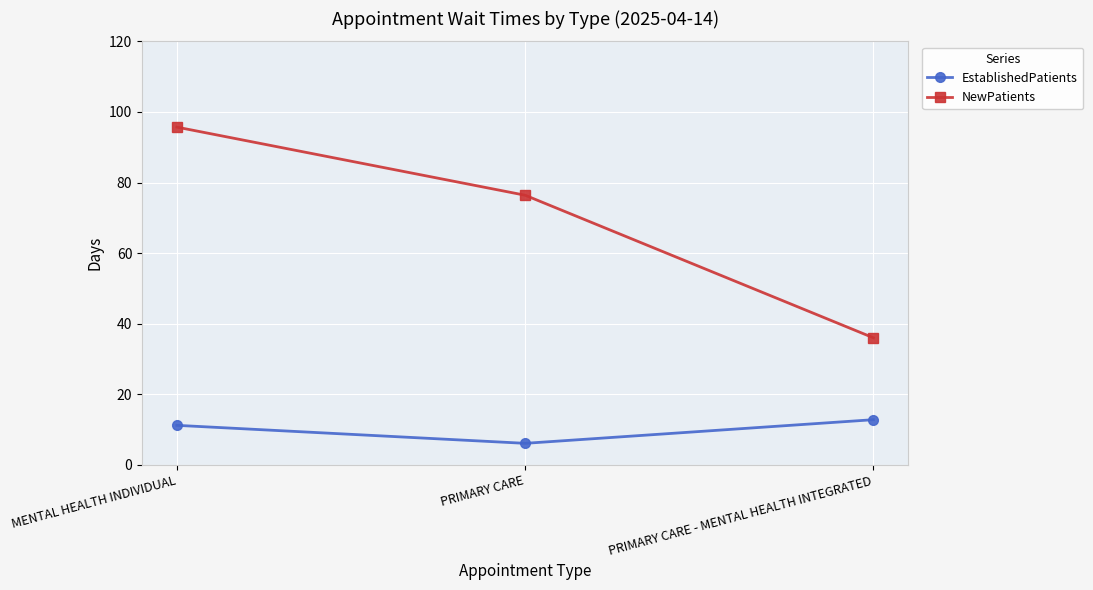

Rank the series by their maximum value, from lowest to highest.

EstablishedPatients, NewPatients